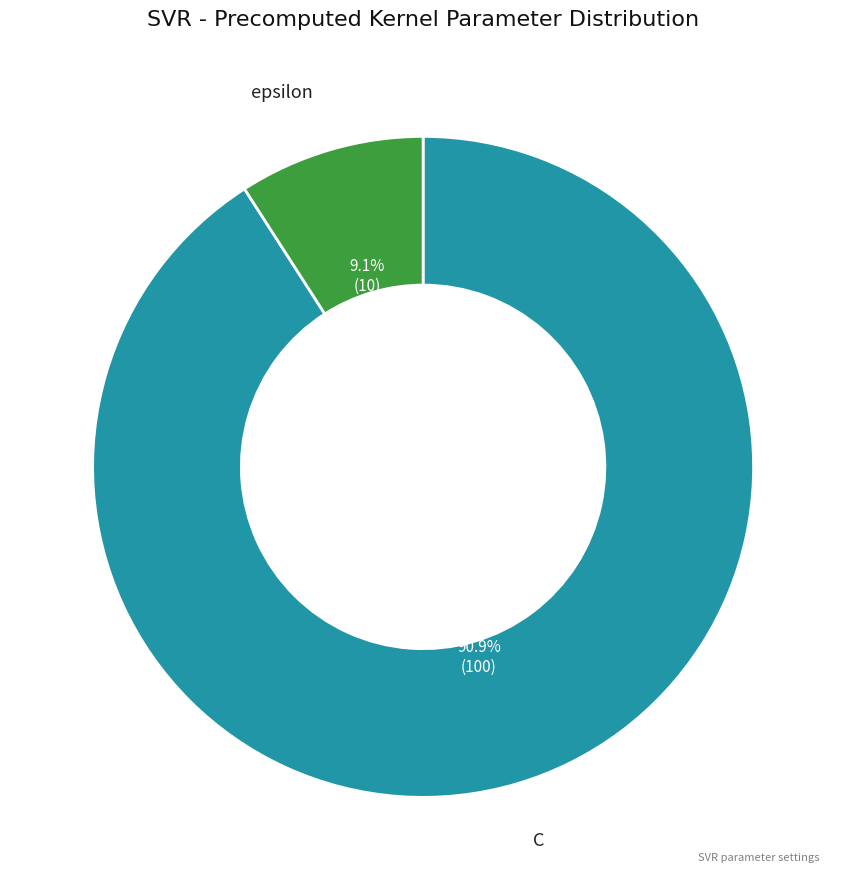

How many segments does this pie chart have?

2